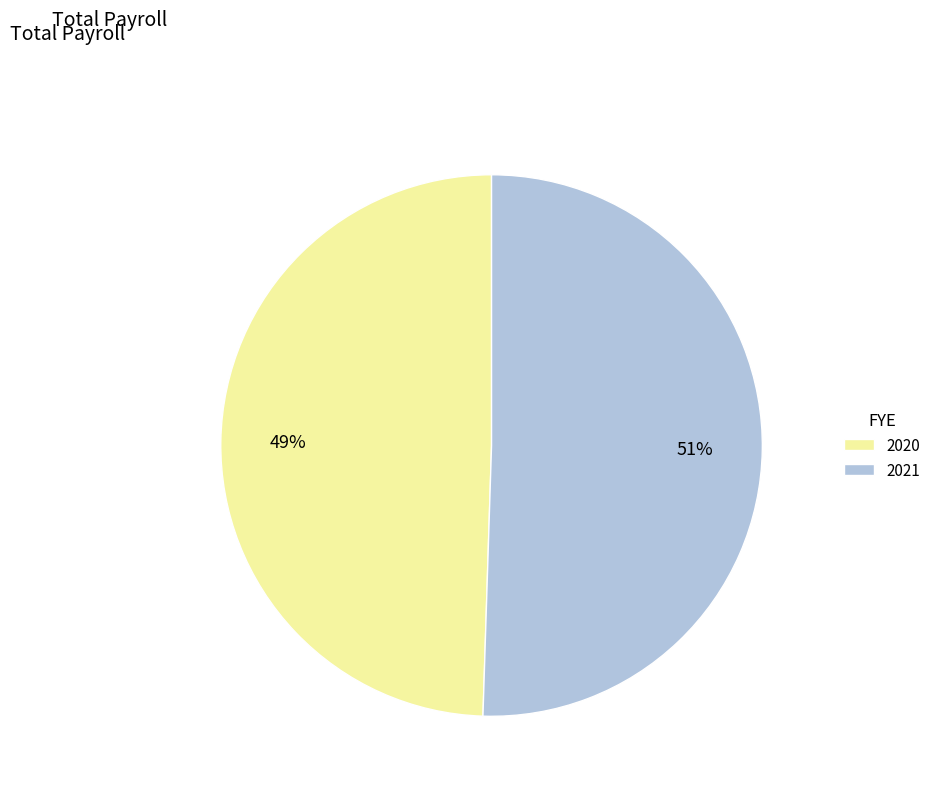

To the nearest percent, what is the combined percentage of 2020 and 2021?

100%